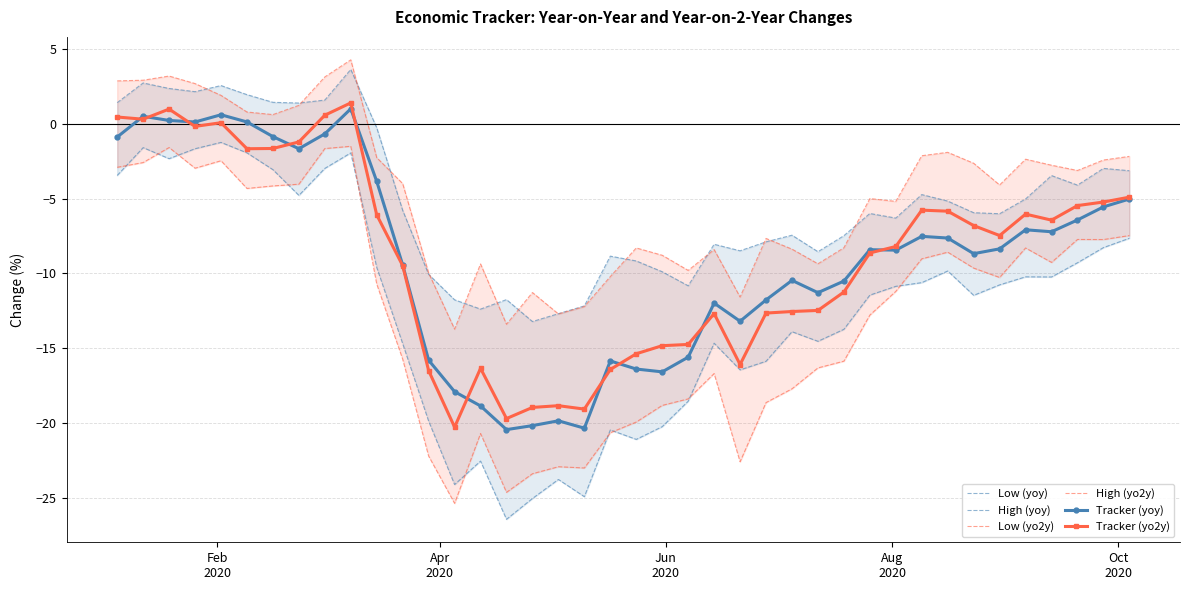

What is the value of the Tracker (yo2y) point at the 17th from the left?

-18.9